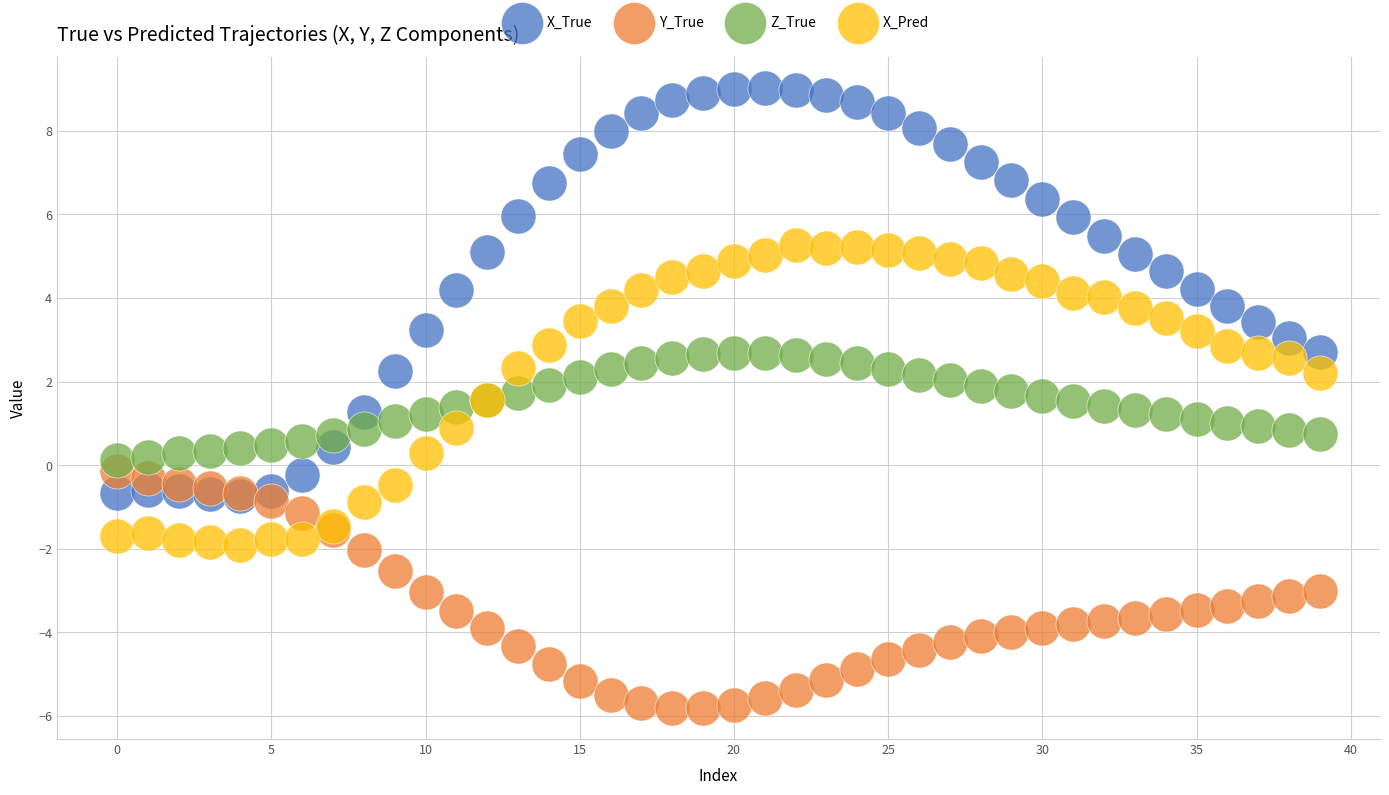

Which series has the widest spread of Y values?

X_True